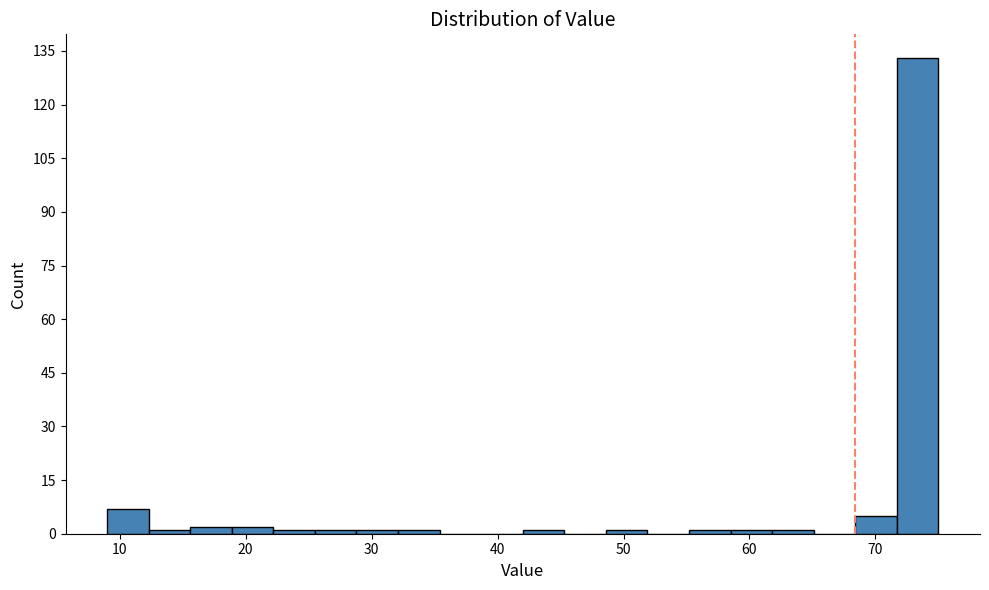

Read against the x-axis, roughly where is the centre of the tallest bar?

73